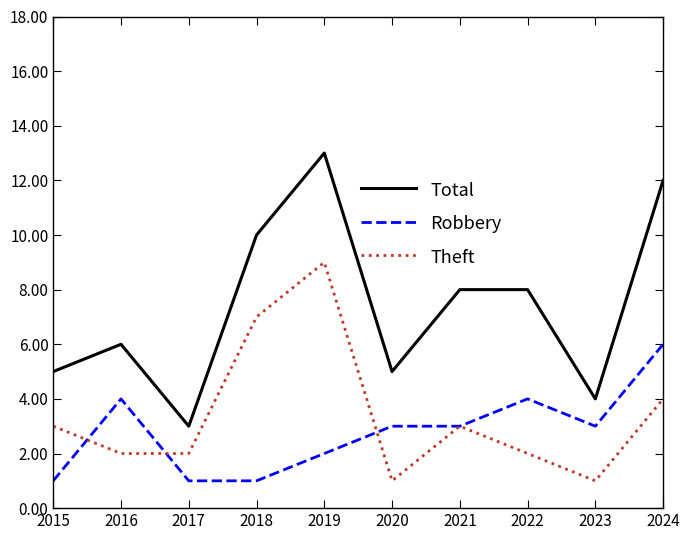

Which series has the widest spread of values?

Total